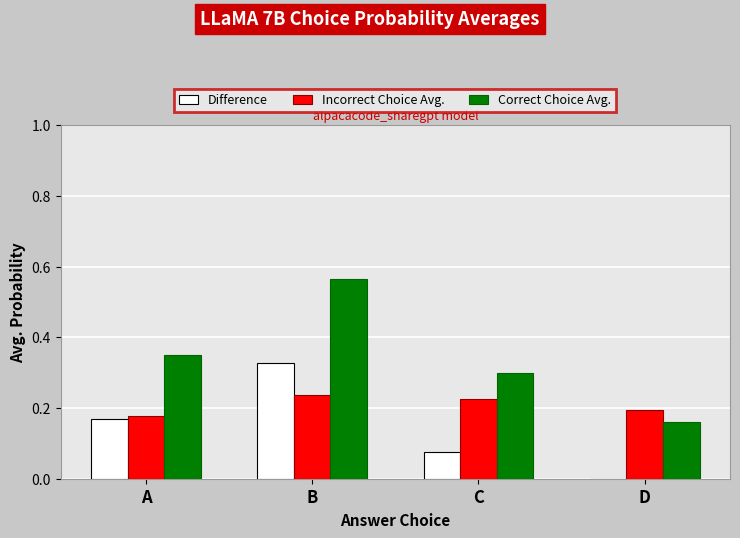

What is the spread (max minus min) of values at D?

0.2